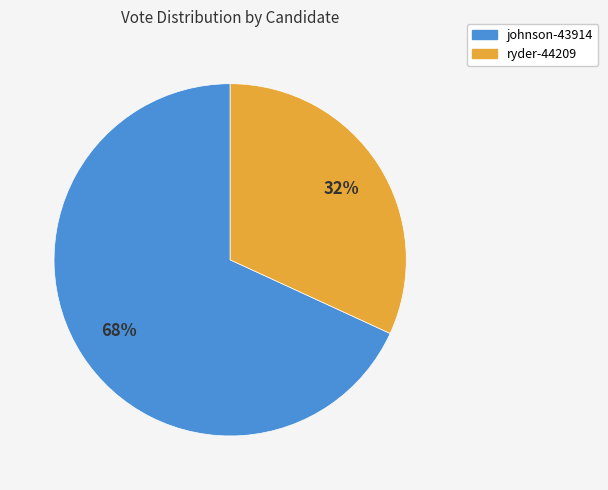

How many segments does this pie chart have?

2